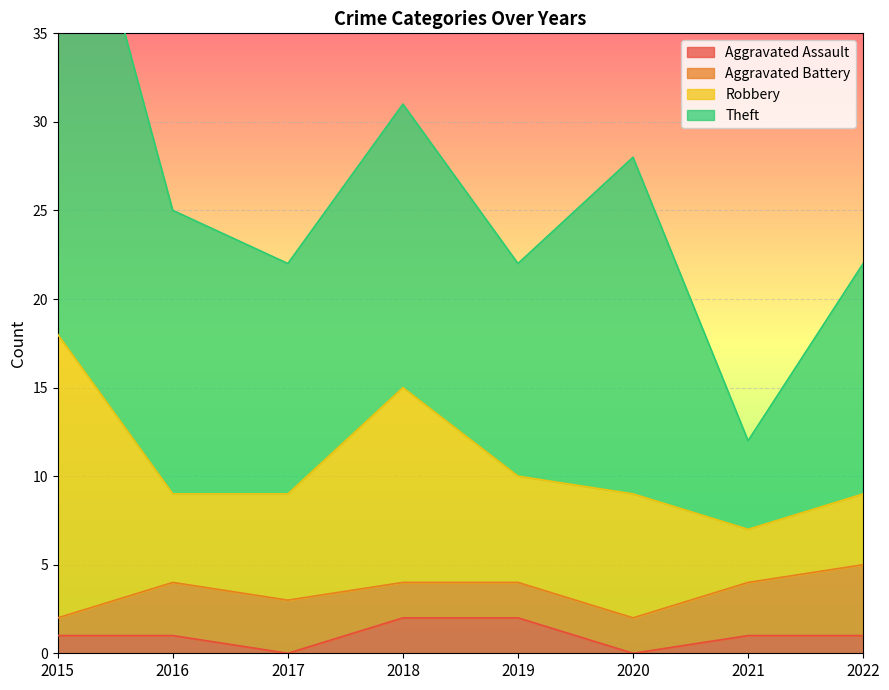

The value of Robbery at 2017 is 6. True or false?

True